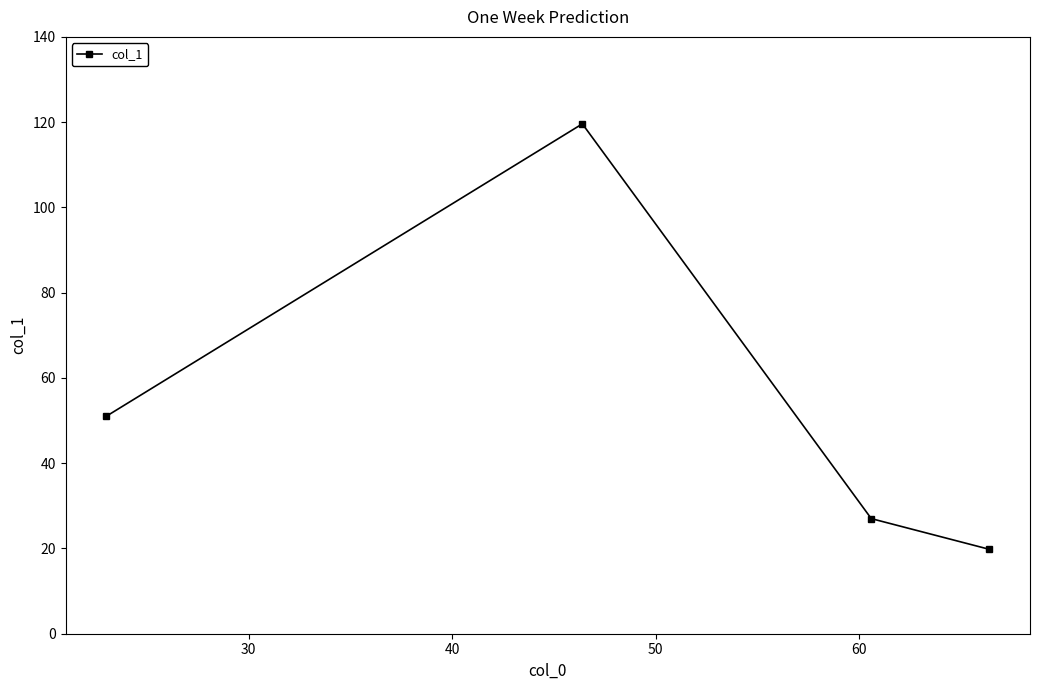

What is the value of the 3rd point from the left?

27.0